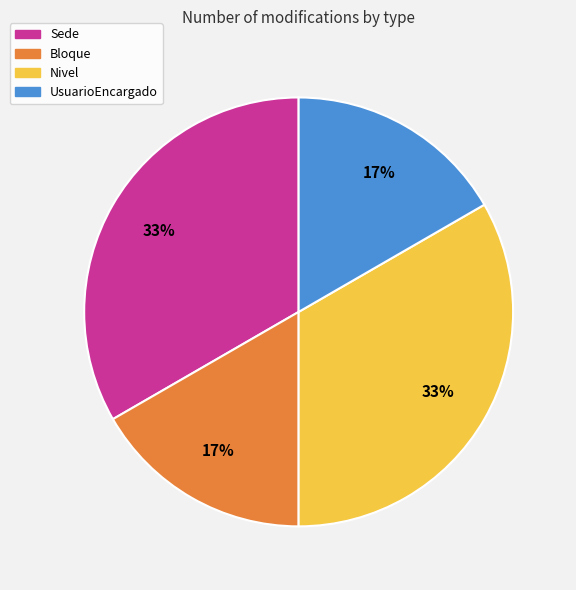

To the nearest percent, what is the combined percentage of Nivel and UsuarioEncargado?

50%